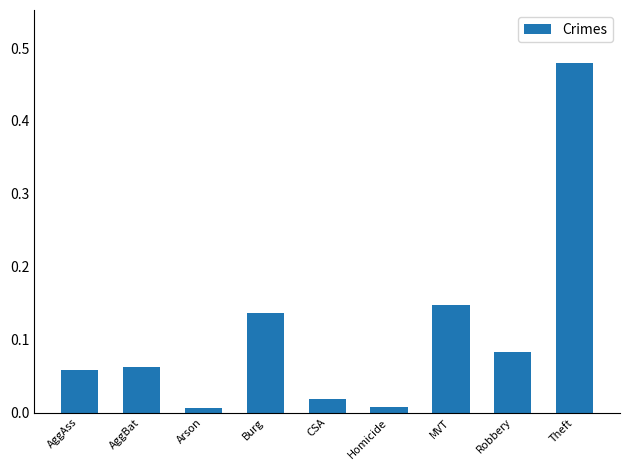

The chart shows a value of 0.0 at Burg. True or false?

False